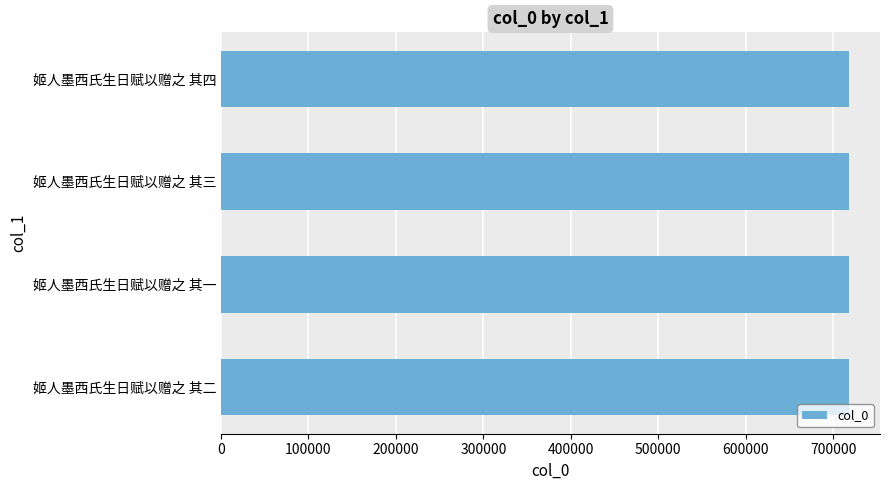

What is the maximum value shown in the chart?

717464